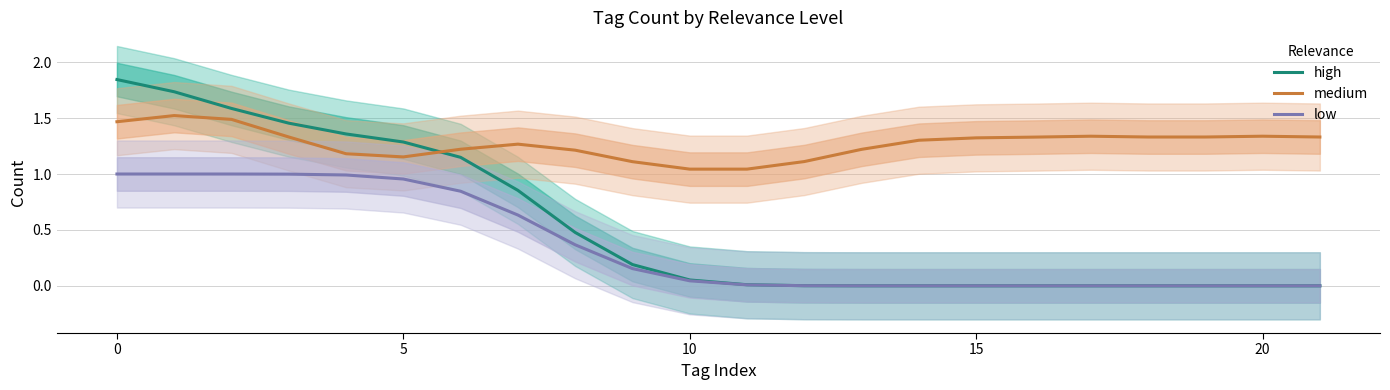

List the series in order of their overall mean, lowest first.

low, high, medium